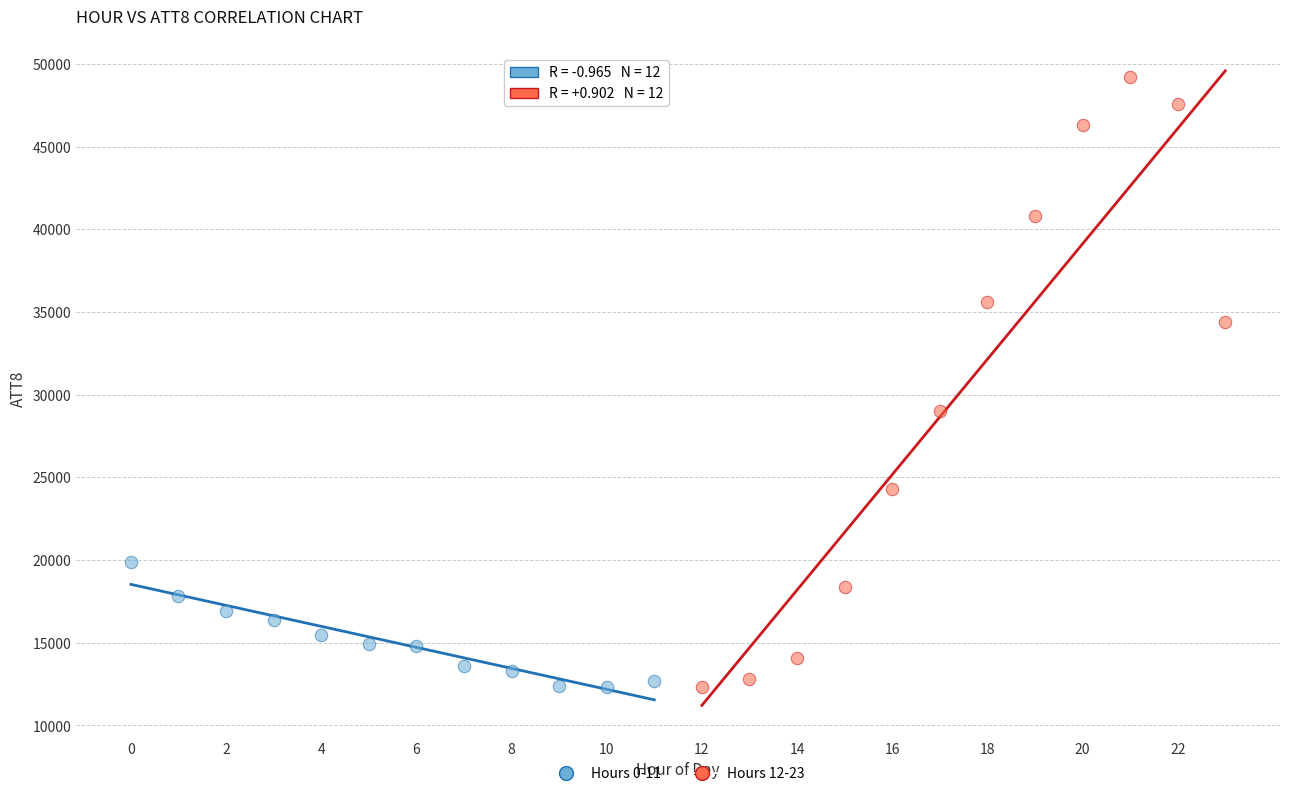

Which series has the widest spread of Y values?

Hours 12-23